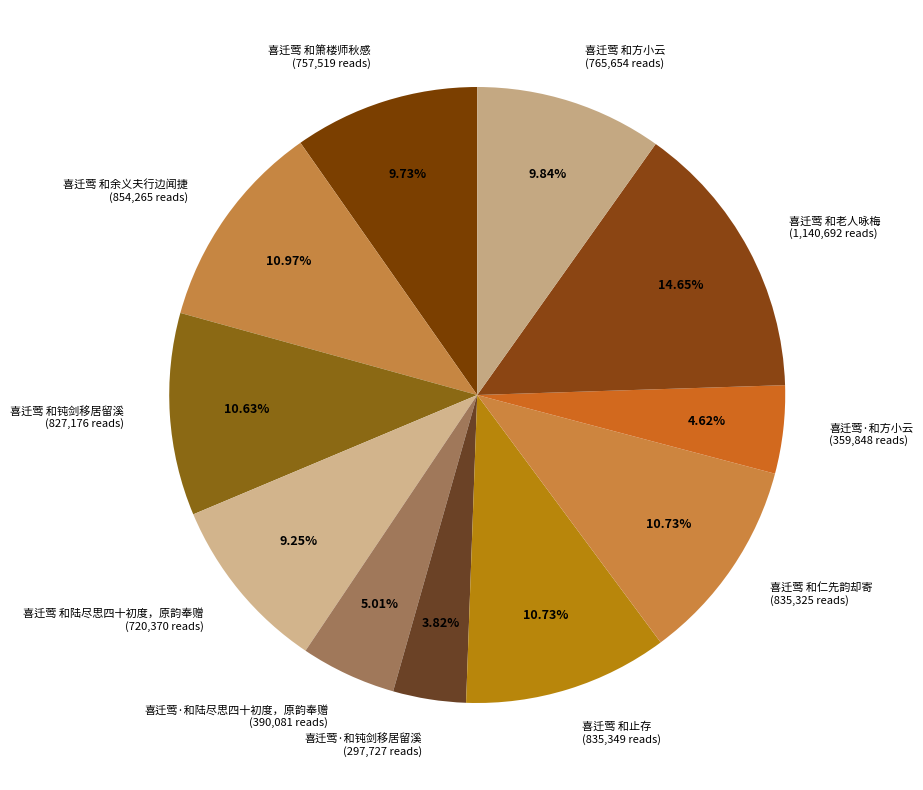

To the nearest percent, what is the combined percentage of 喜迁莺 和止存 and 喜迁莺 和钝剑移居留溪?

21%